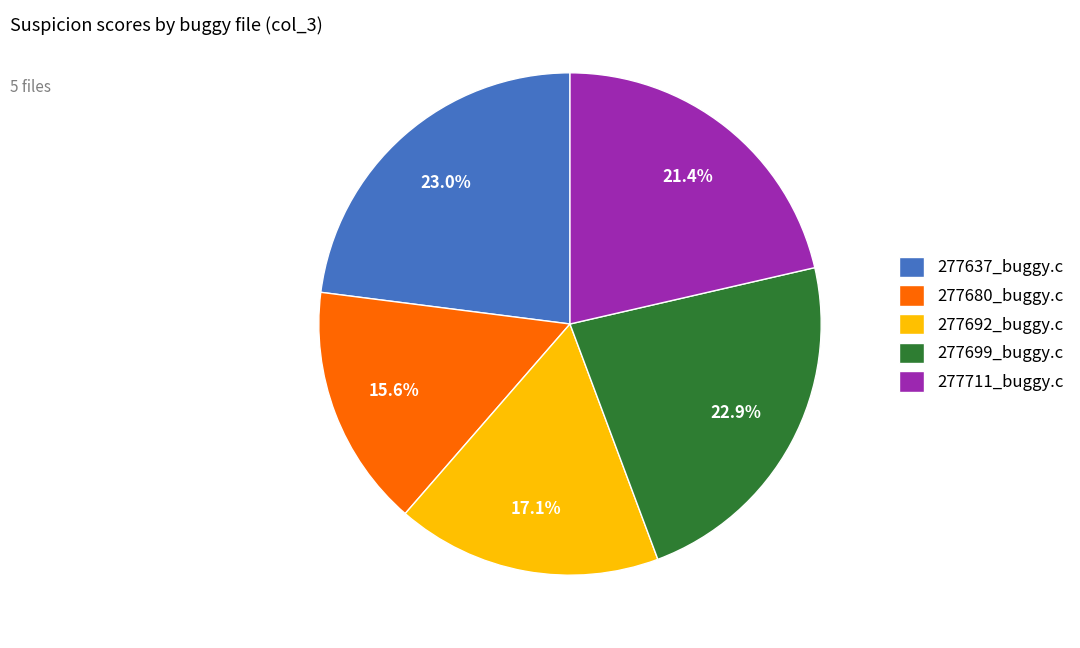

Count the number of slices in the pie.

5